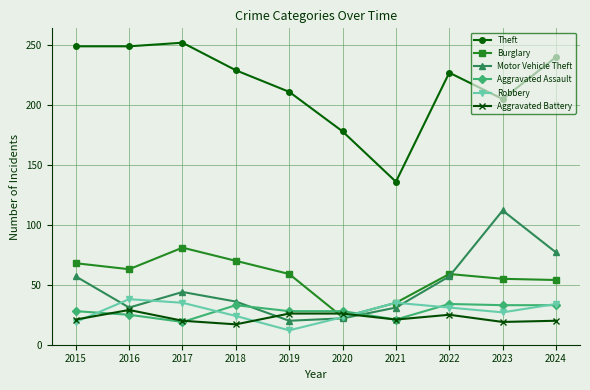

What is the spread (max minus min) of values at 2020?

156